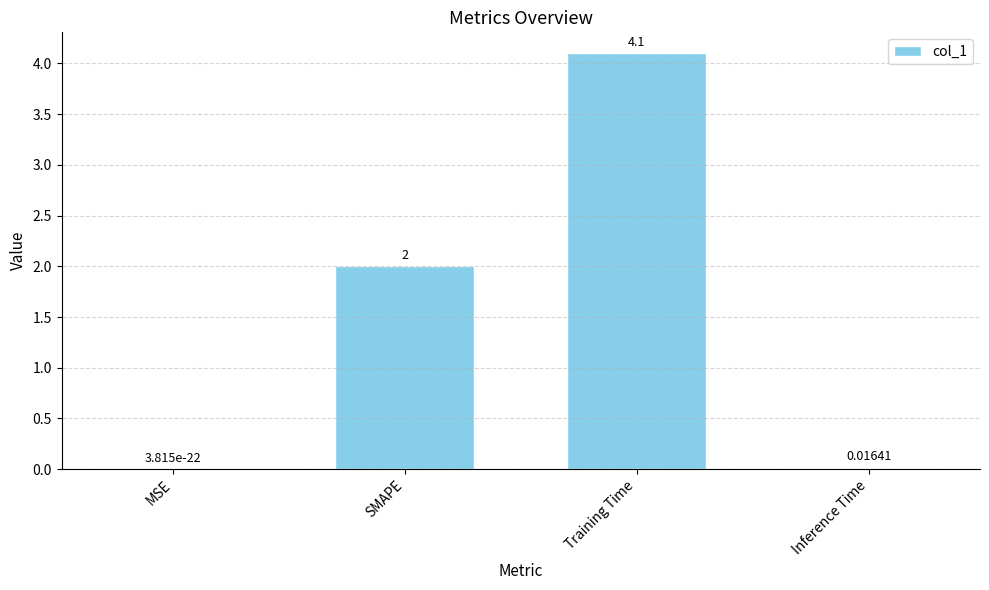

Which has a higher value, SMAPE or Training Time?

Training Time